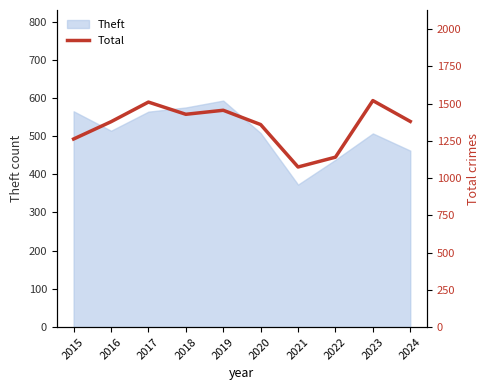

What is the change in value from 2017 to 2022?

-370